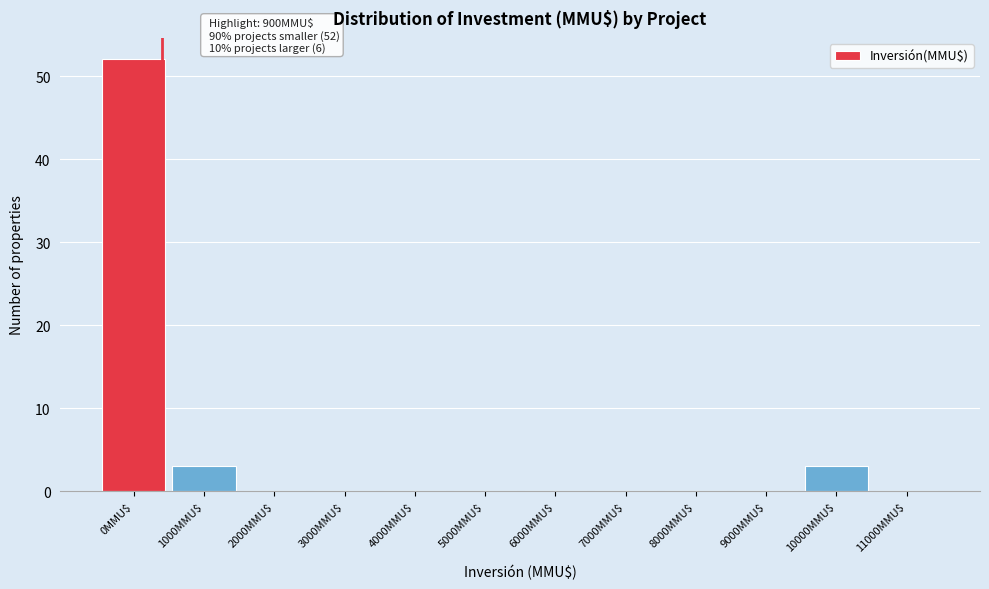

What is the sum of all values?

58